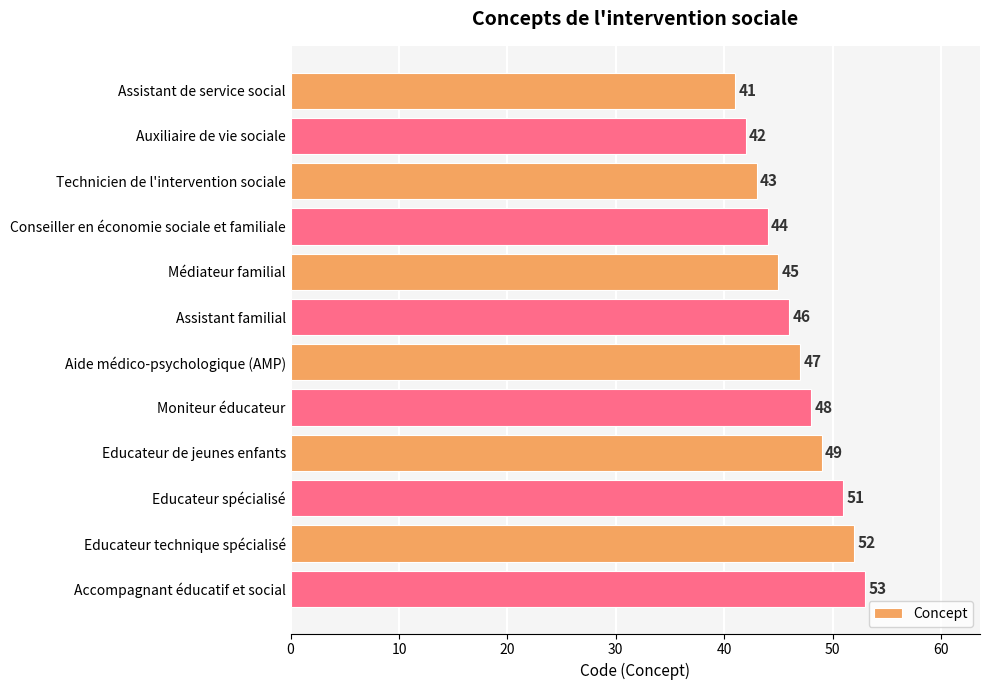

List the labels in order of value, largest first.

Accompagnant éducatif et social, Educateur technique spécialisé, Educateur spécialisé, Educateur de jeunes enfants, Moniteur éducateur, Aide médico-psychologique (AMP), Assistant familial, Médiateur familial, Conseiller en économie sociale et familiale, Technicien de l'intervention sociale, Auxiliaire de vie sociale, Assistant de service social